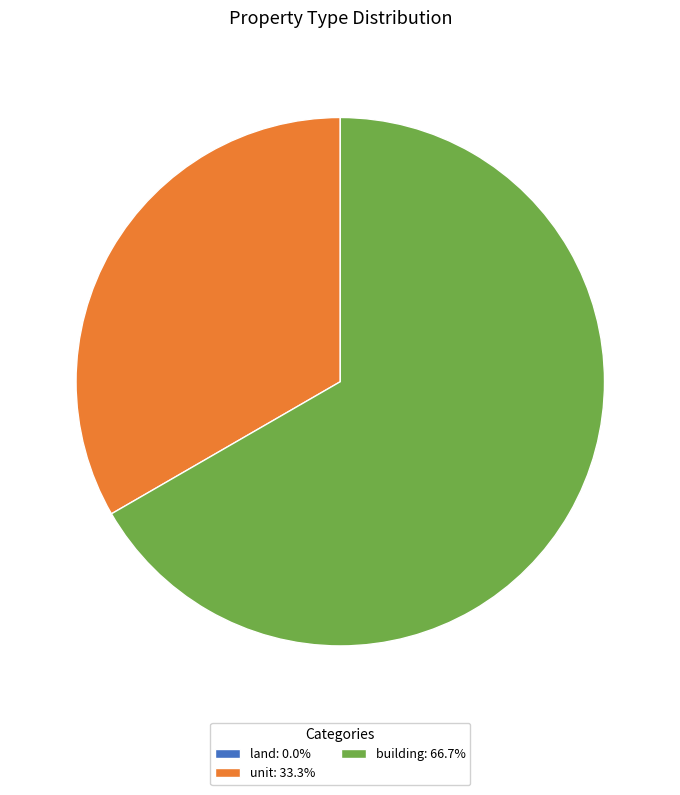

Do unit: 33.3% and building: 66.7% together represent more than half of the pie?

Yes